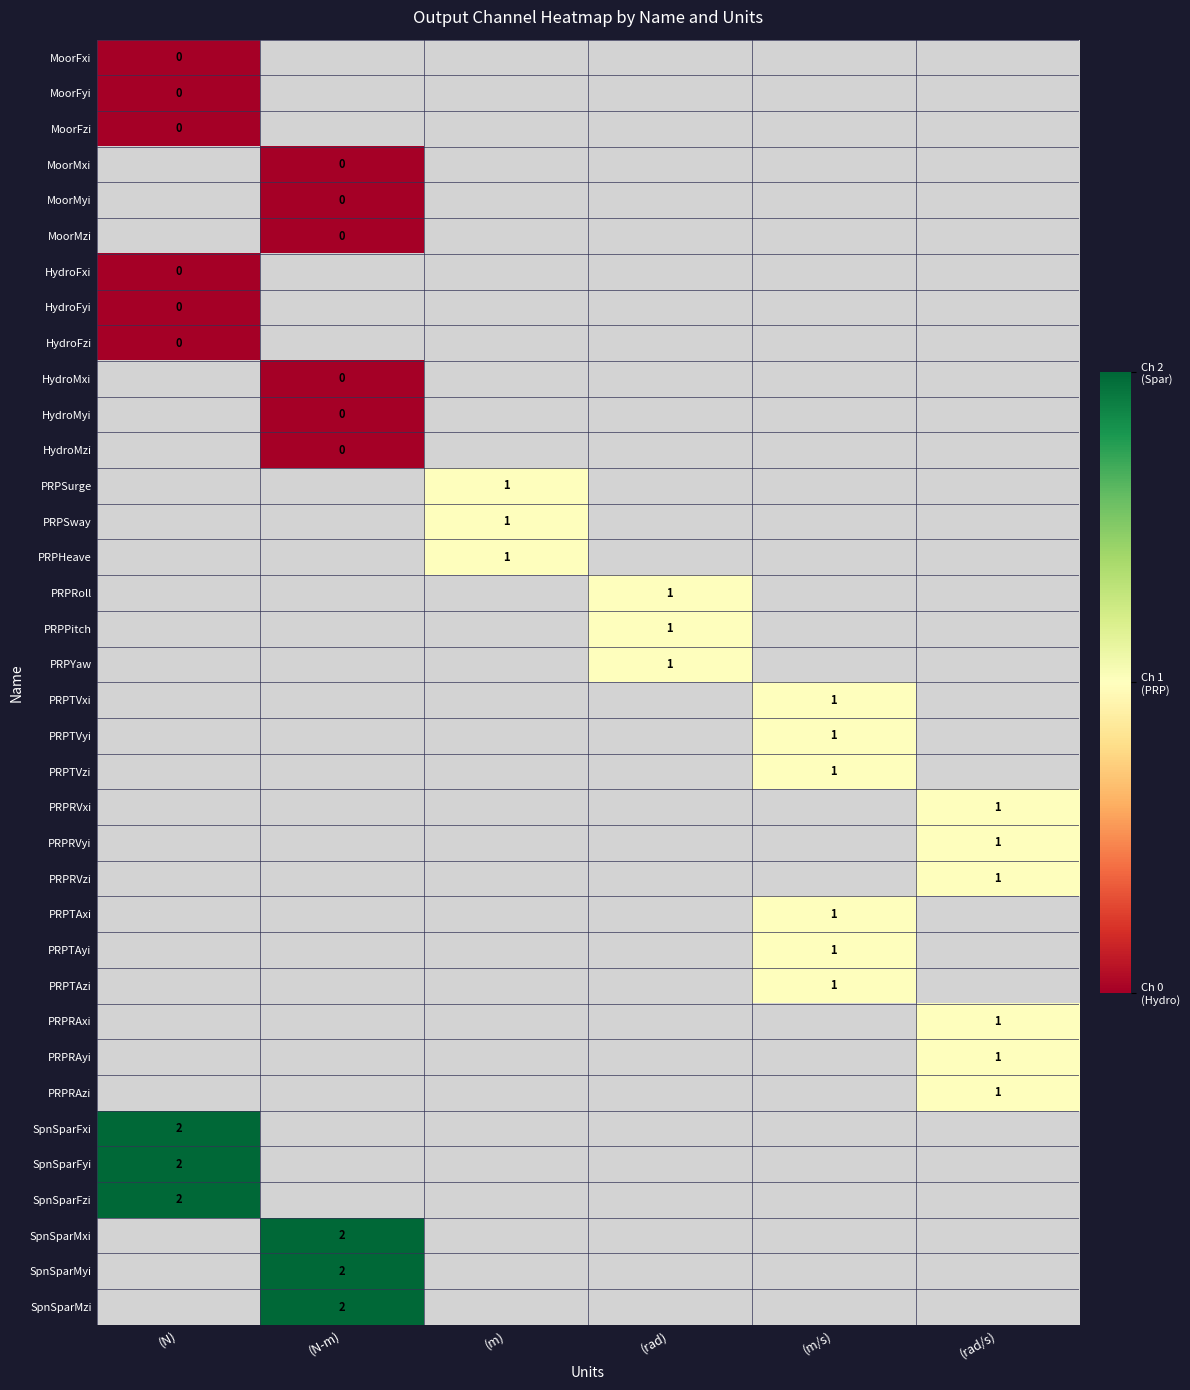

The value of MoorFxi at (rad/s) is 0. True or false?

False